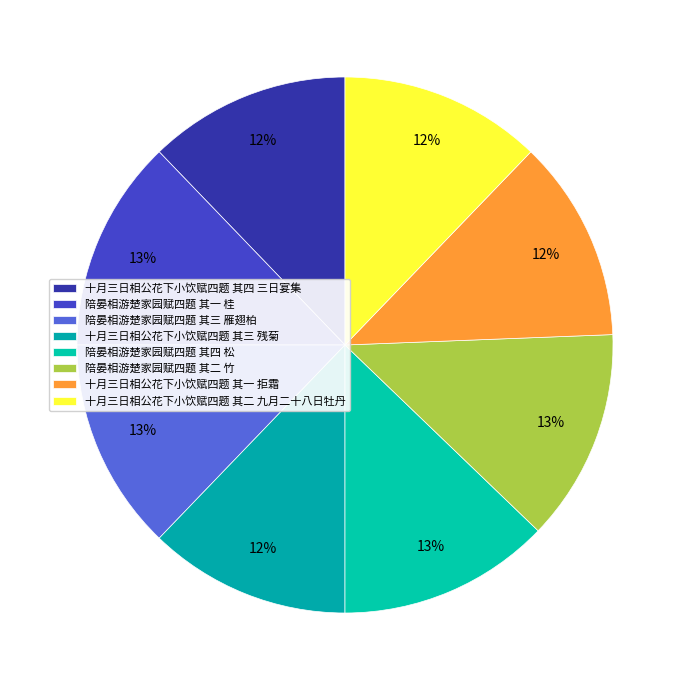

Combined, what portion of the pie is 十月三日相公花下小饮赋四题 其一 拒霜 and 陪晏相游楚家园赋四题 其四 松?

25.0%